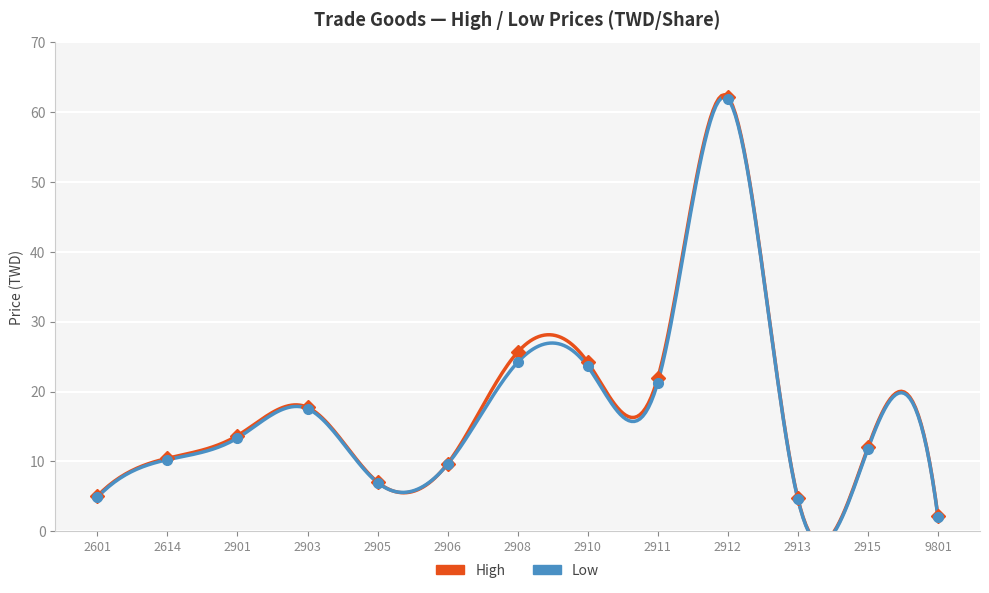

What is the difference between the High values at 9801 and 2912?

60.1